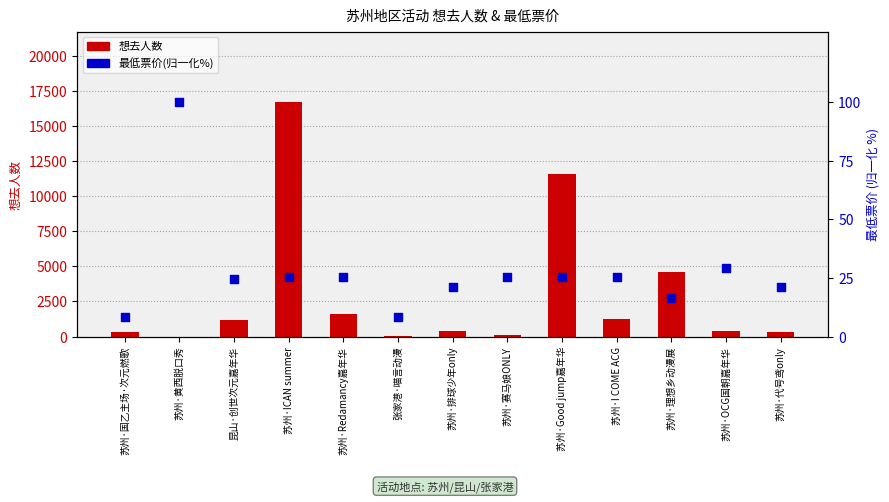

What are all the series names shown in the legend?

想去人数, 最低票价(归一化%)